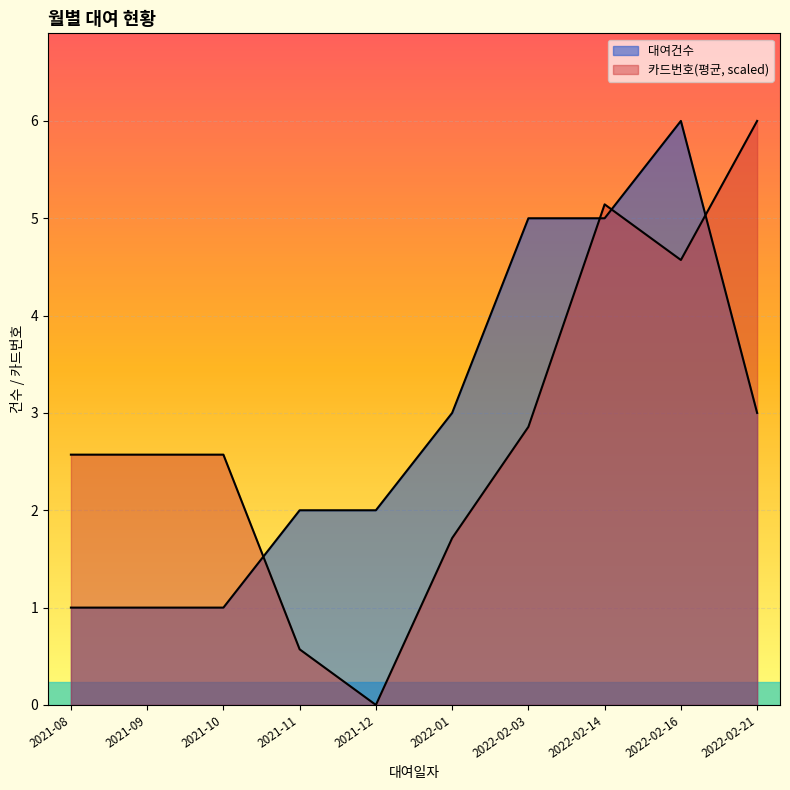

Is the value of 카드번호(평균) at 2022-02-21 greater than the value of 대여건수 at 2021-11?

Yes